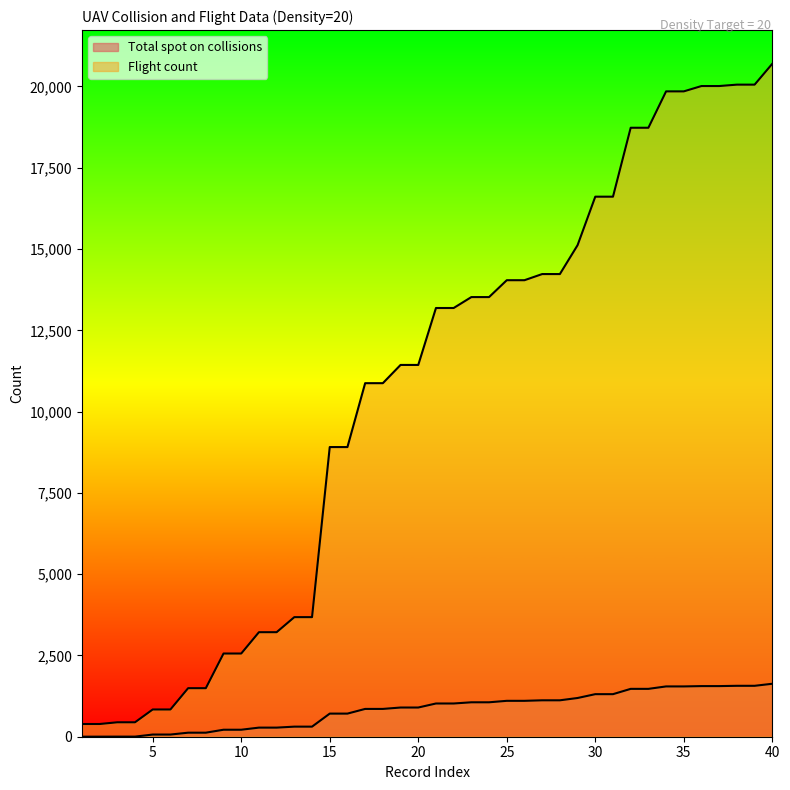

What is the total value across all series at 22?

14208